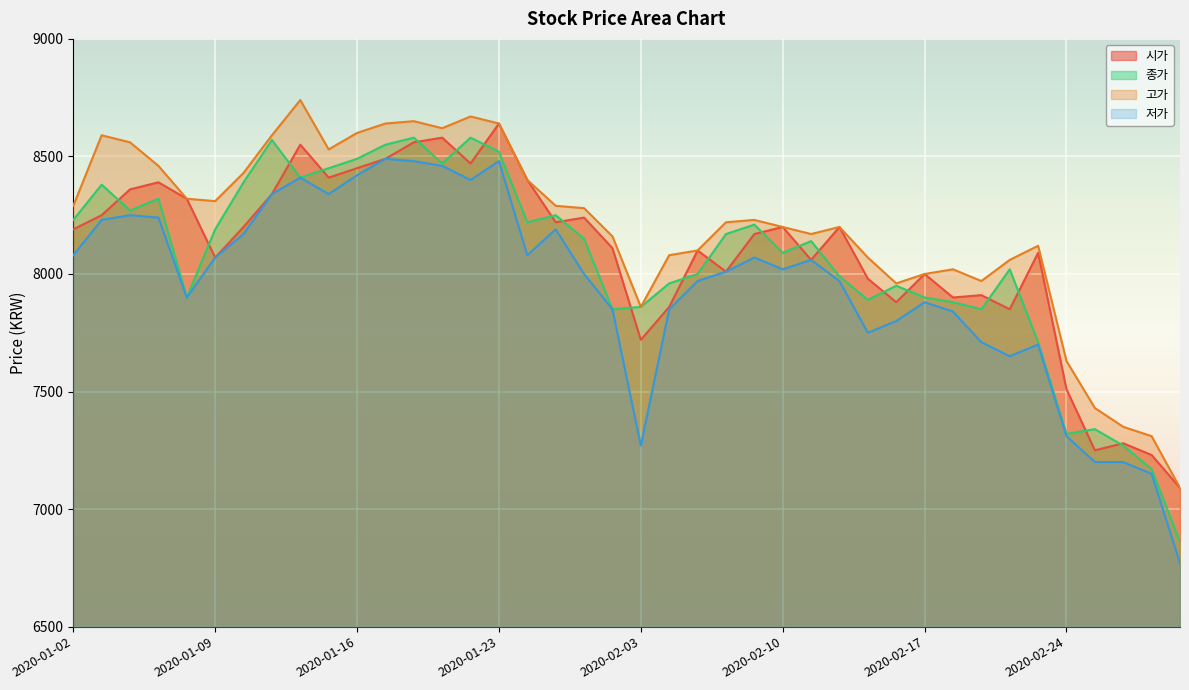

The value of 저가 at 2020-01-07 is 8240. True or false?

True